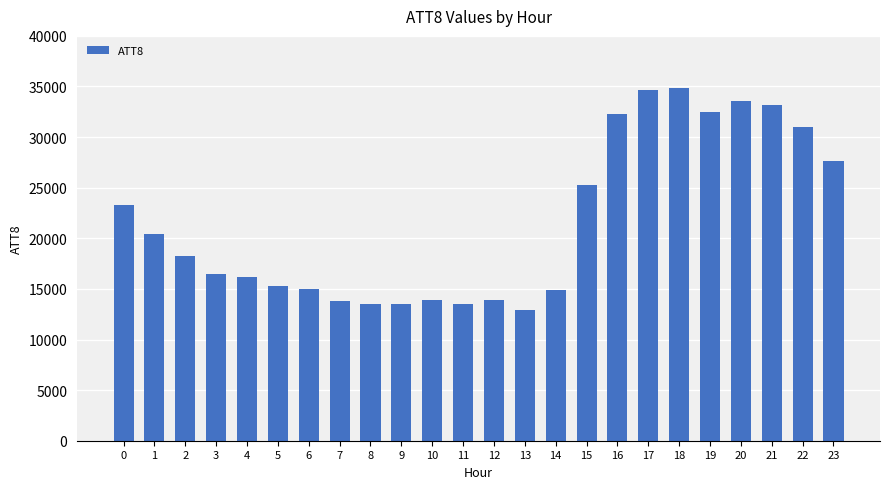

What is the minimum value shown in the chart?

12900